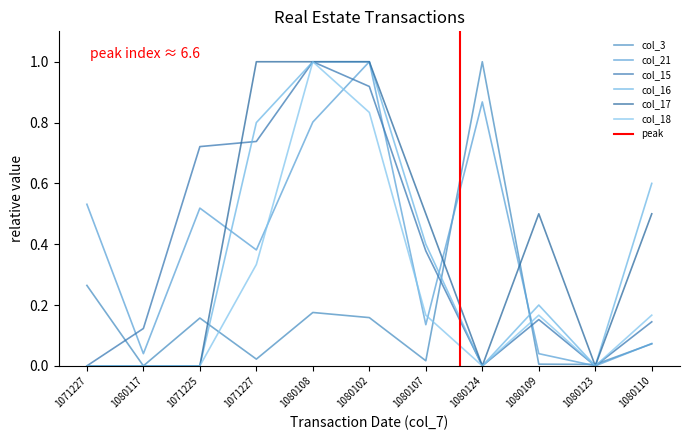

What is the label of the 6th point from the left?

1080102